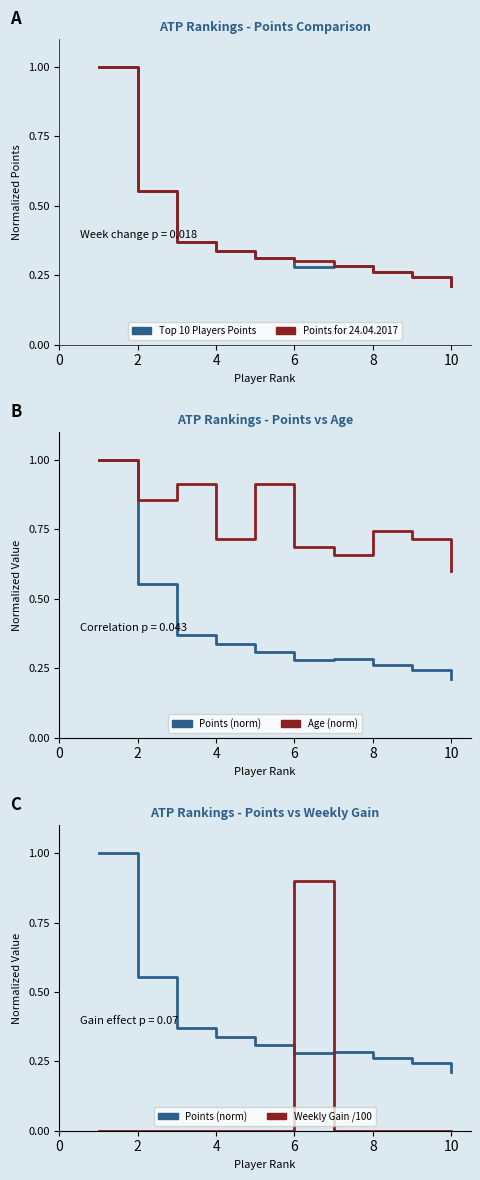

Does the chart display data point markers on the line(s)?

No